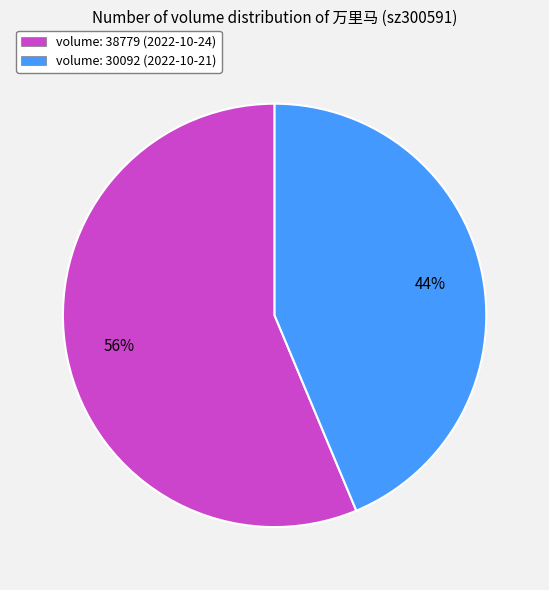

To the nearest percent, what percentage of the pie is volume: 38779 (2022-10-24)?

56%